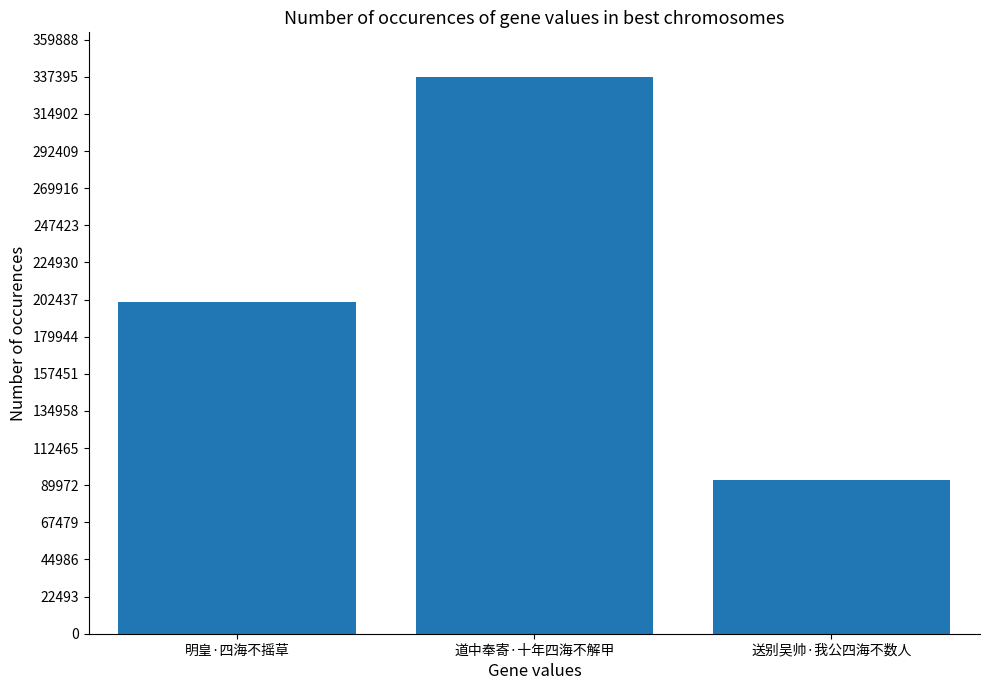

What is the maximum value shown in the chart?

337388